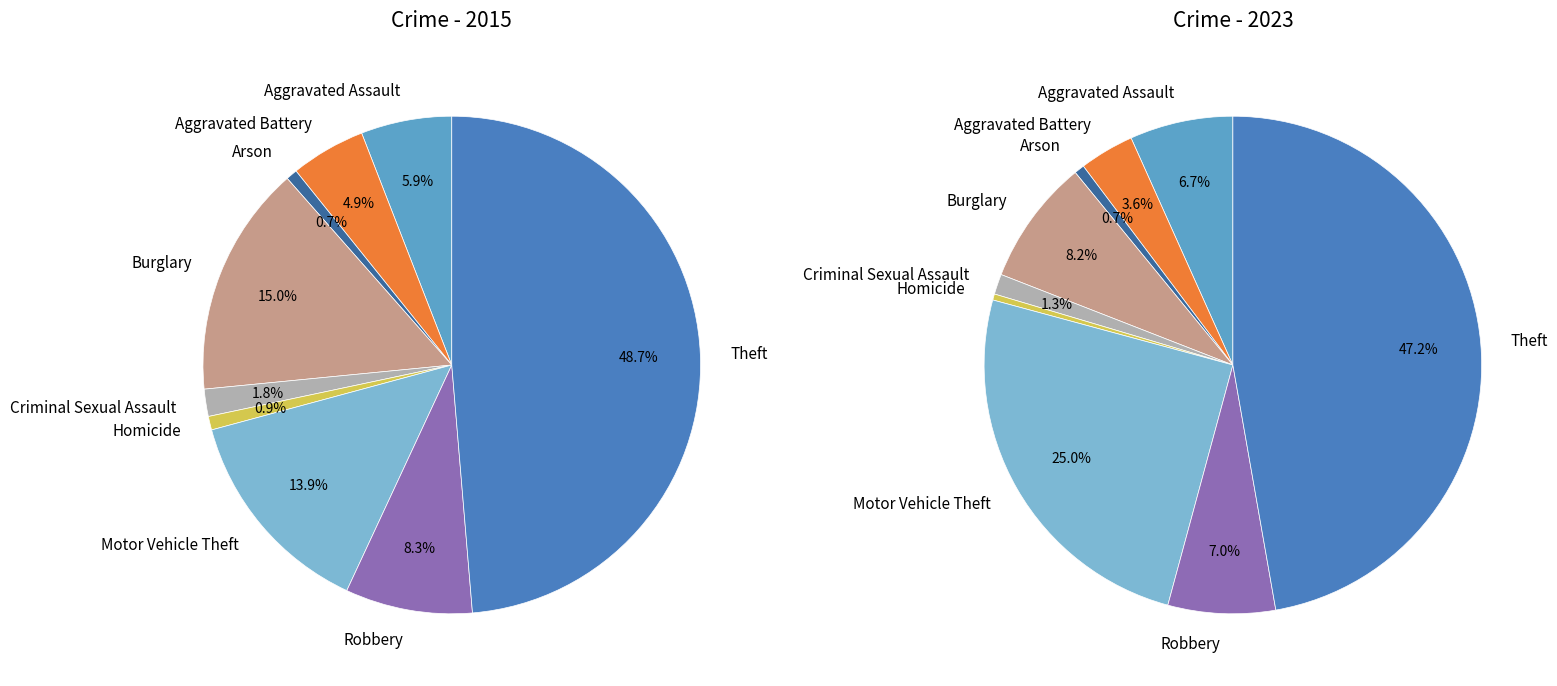

What percentage is the 6 slice, to the nearest percent?

14%